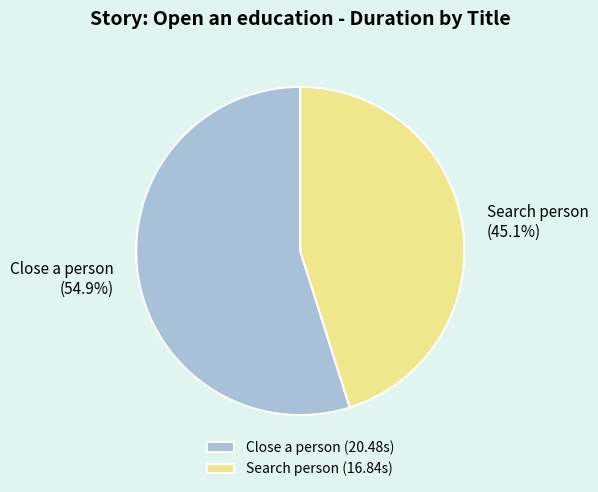

Approximately how many times larger is the value at Close a person compared to Search person?

1.2